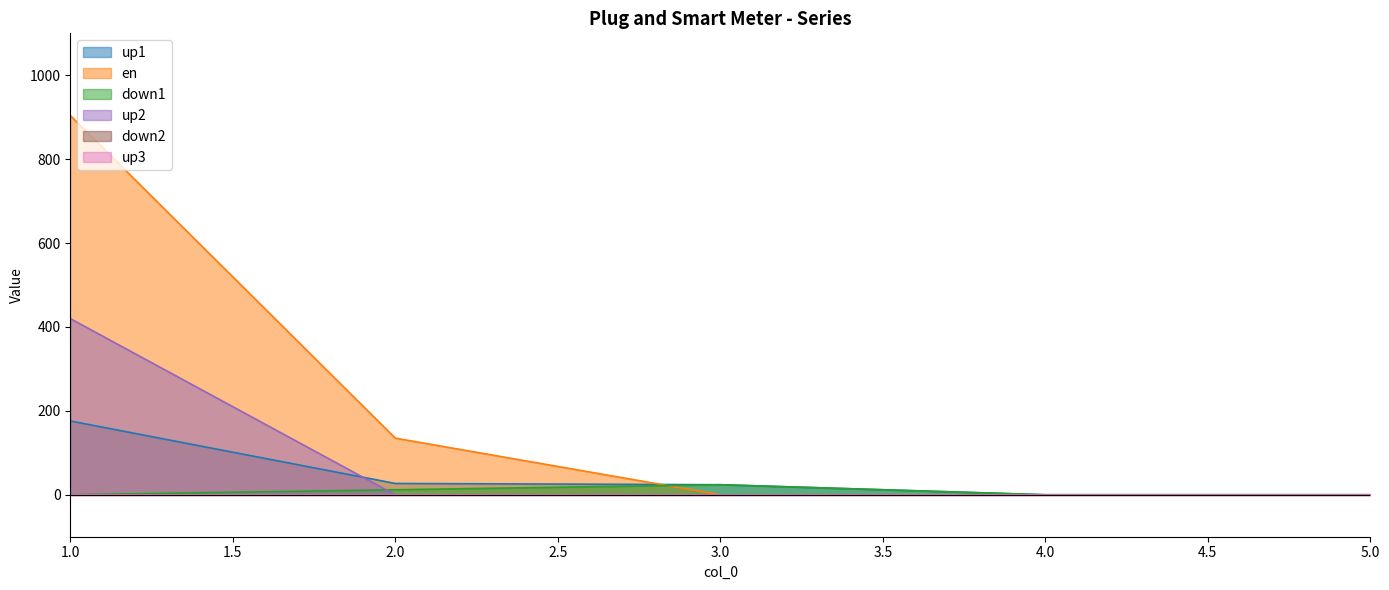

Does the chart display data point markers on the line(s)?

No